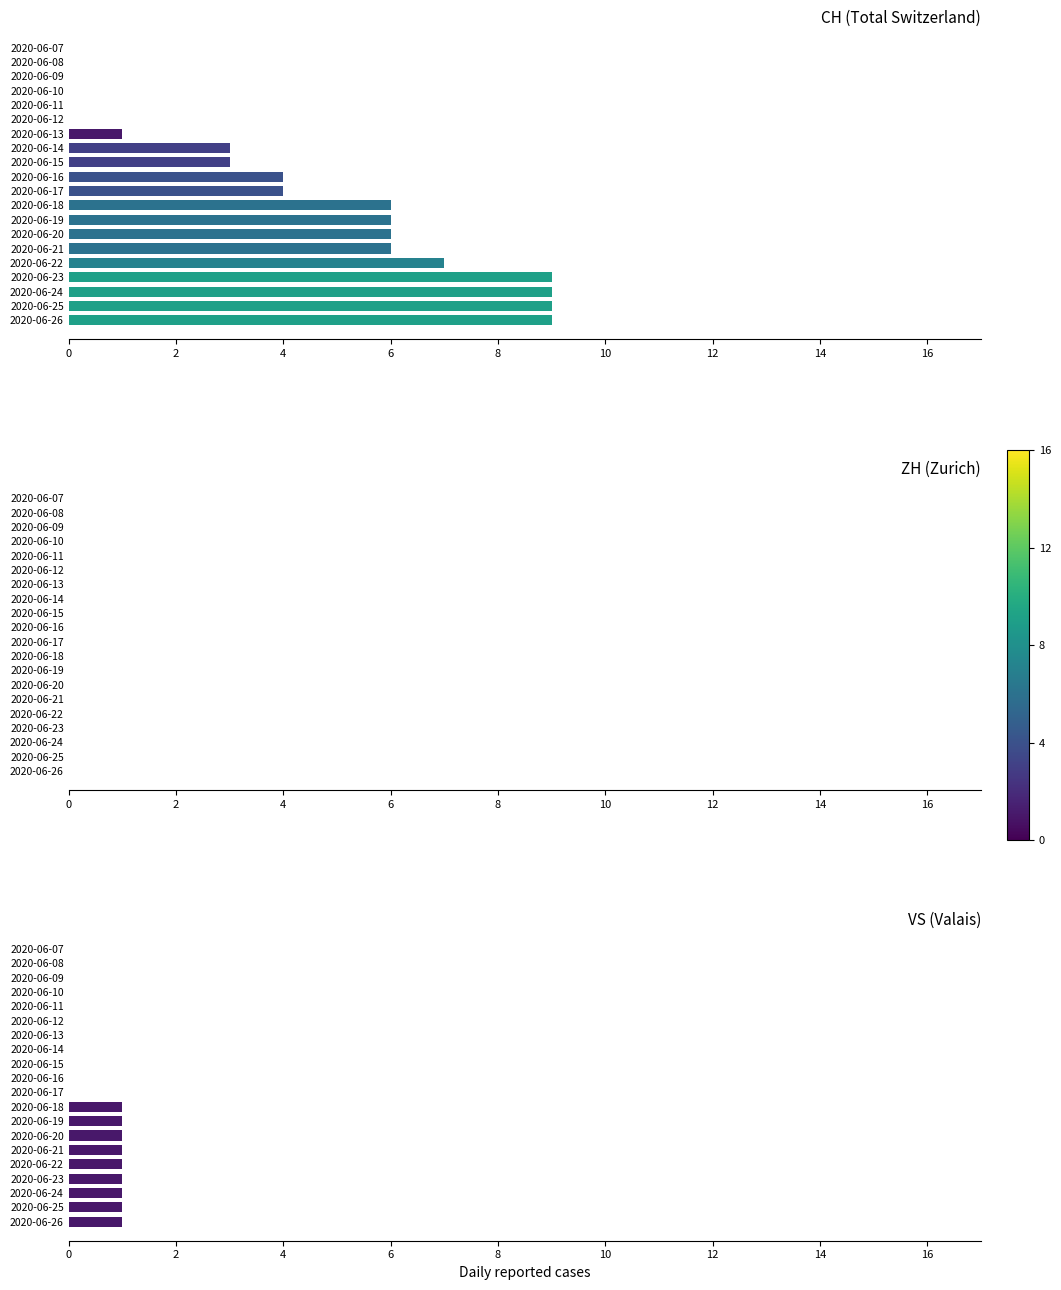

The value of VS (Valais) at 2020-06-08 is 0.0. True or false?

True